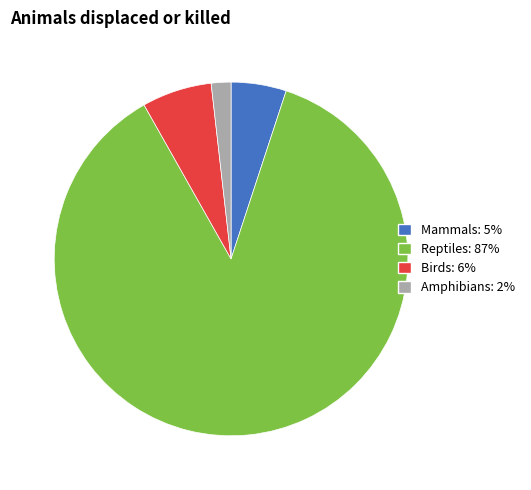

Which has a higher value, Birds or Mammals?

Birds